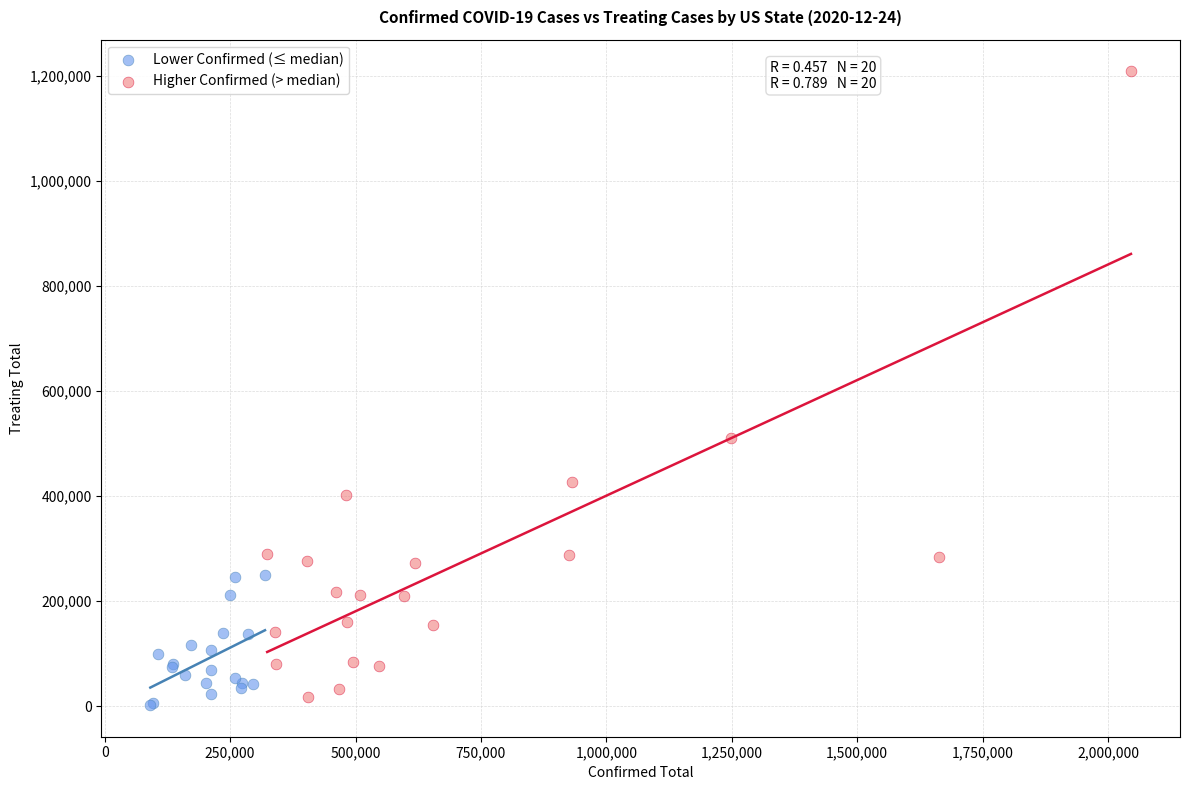

Which series has the widest spread of Y values?

Higher Confirmed (> median)